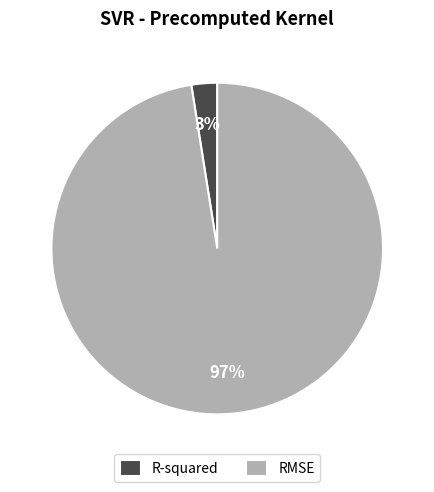

Which category has the smallest portion of the pie?

R-squared